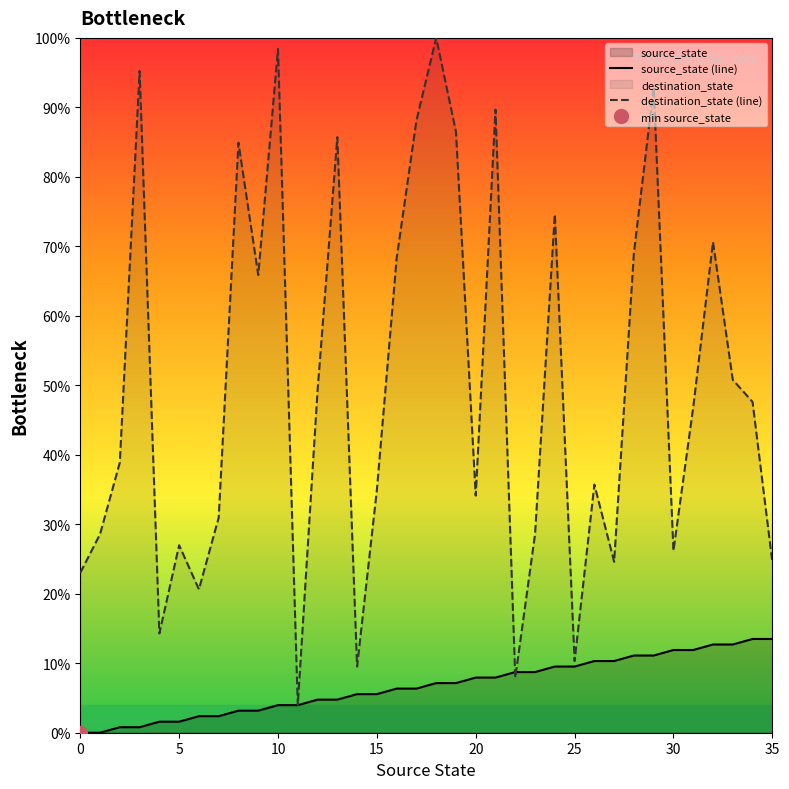

Rank the series by their maximum value, from lowest to highest.

source_state (line), destination_state (line)